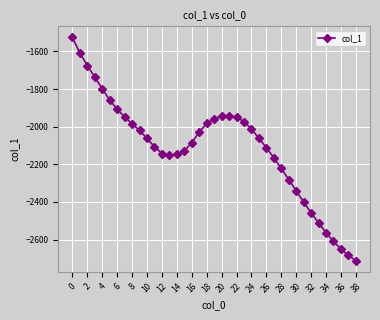

How many distinct data groups are displayed?

1